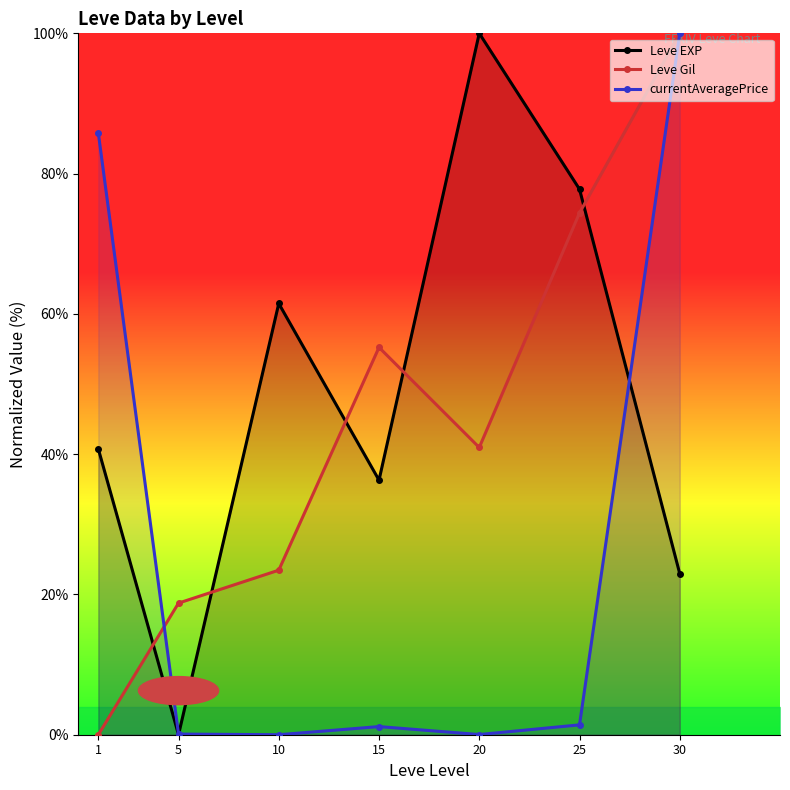

How many interior local valleys does the Leve EXP series have?

2